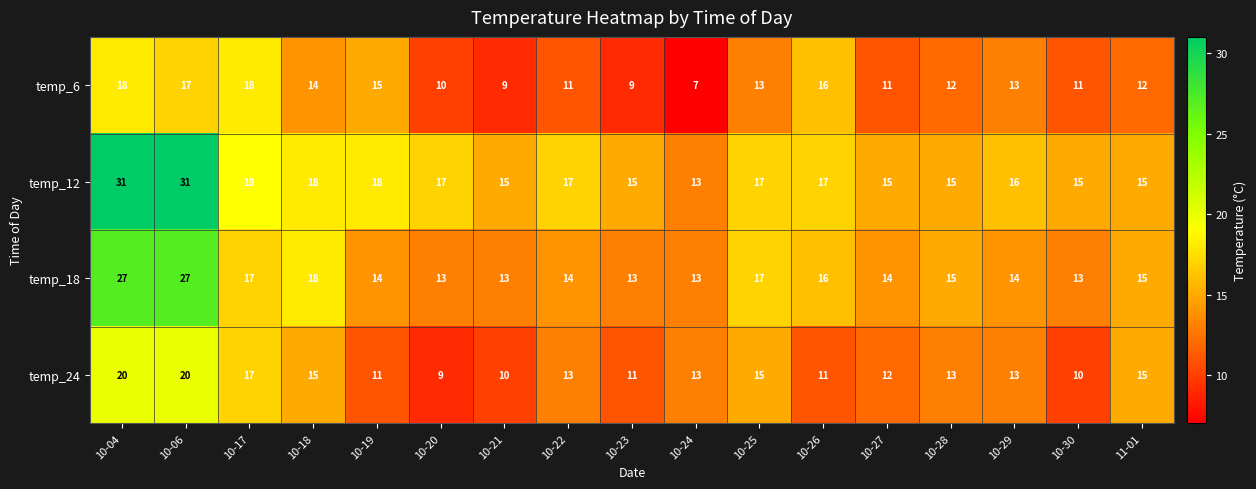

What is the maximum value shown in the chart?

31